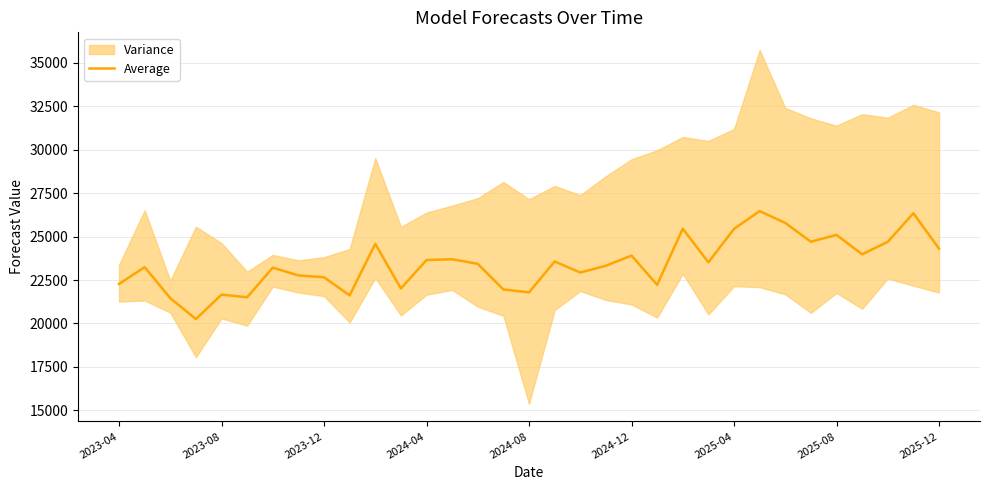

How many lines are shown in the chart?

1